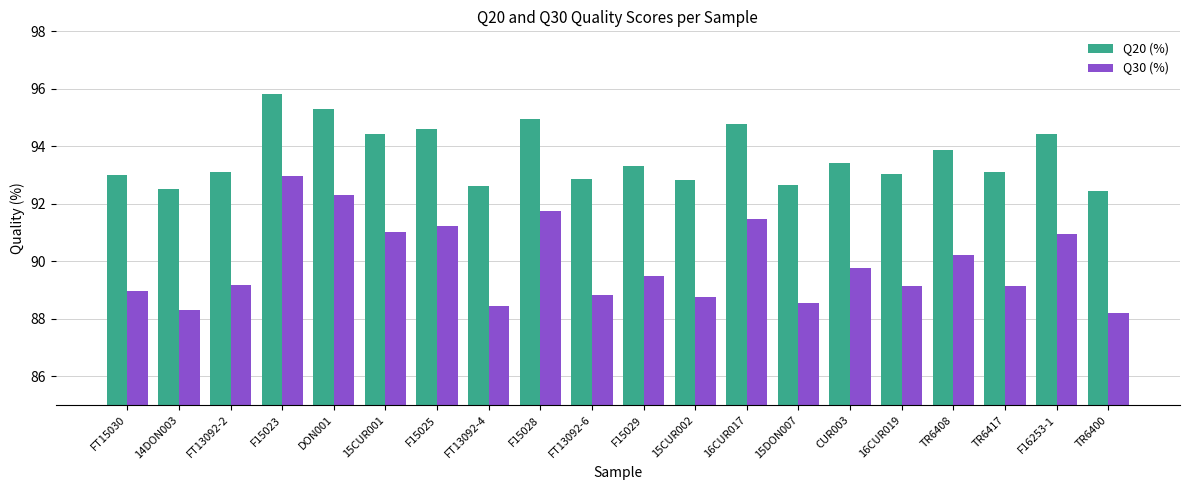

What is the total value across all series at 15CUR001?

185.4